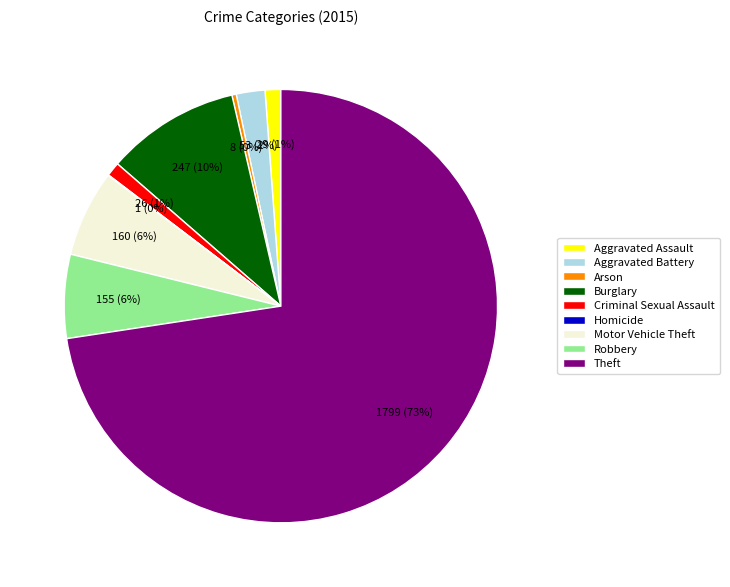

To the nearest percent, what portion does Motor Vehicle Theft represent?

6%